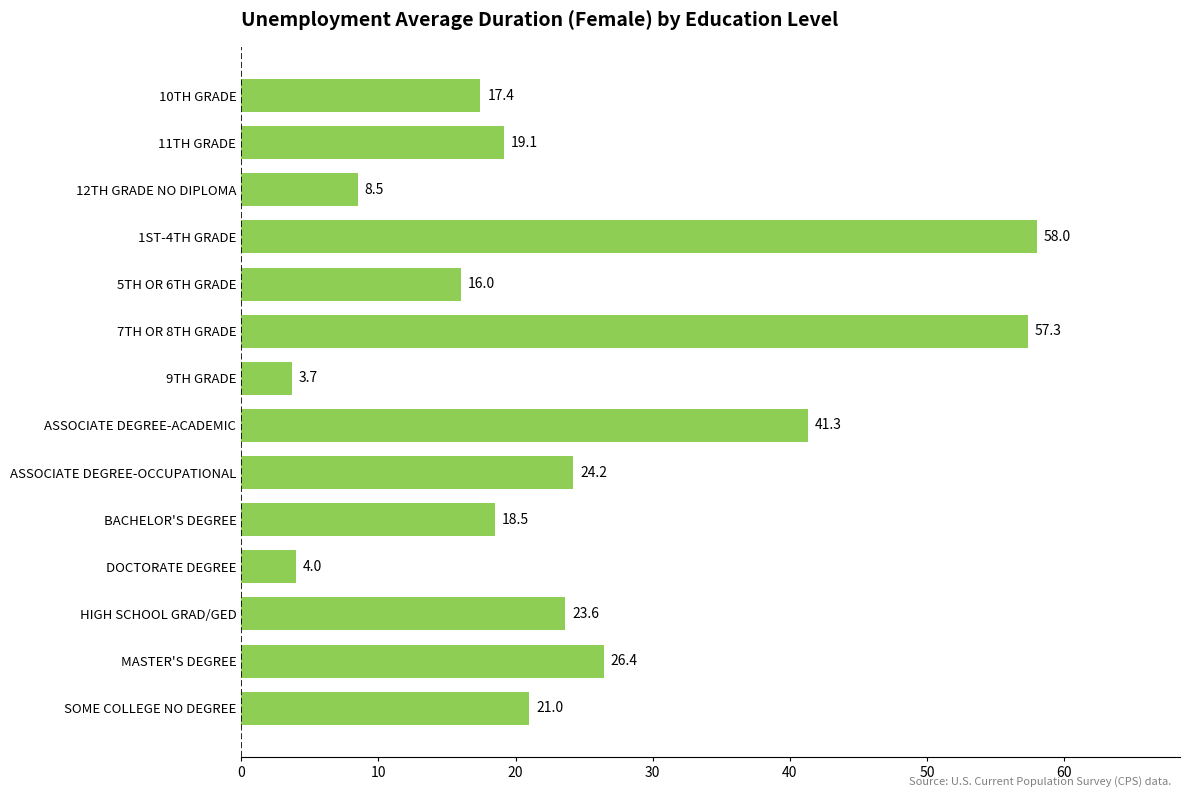

How many values are below 21?

7